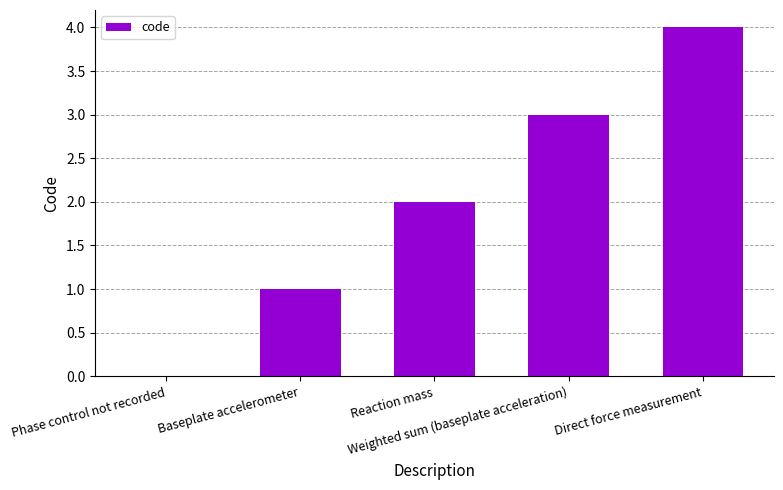

At which category does the chart reach its peak across all series?

Direct force measurement